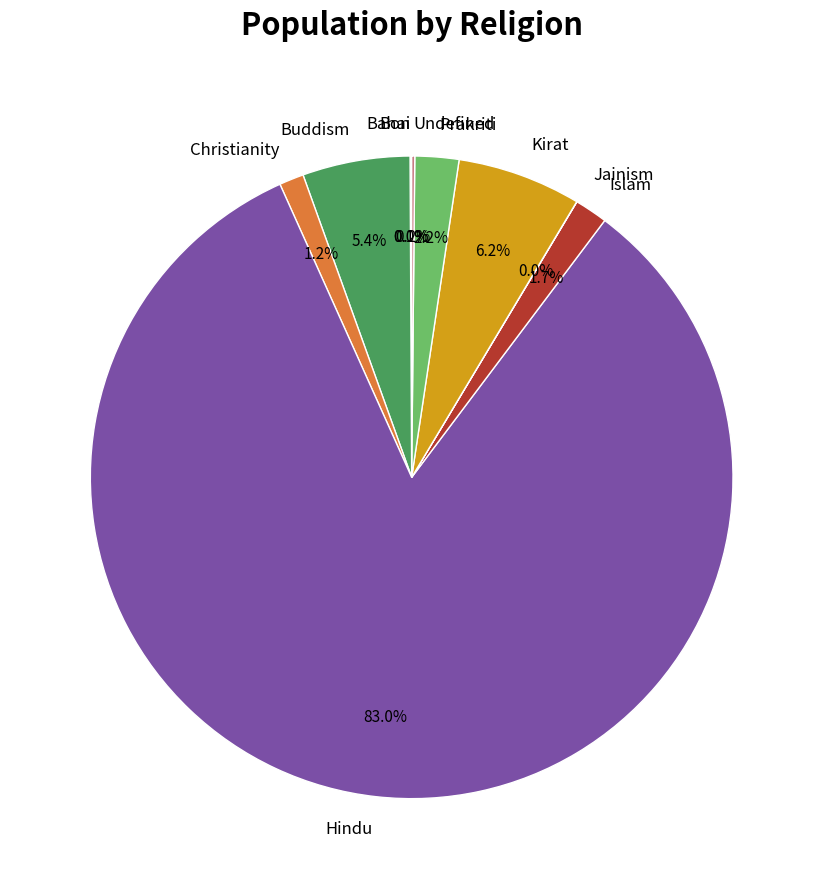

Which slice is the largest?

Hindu